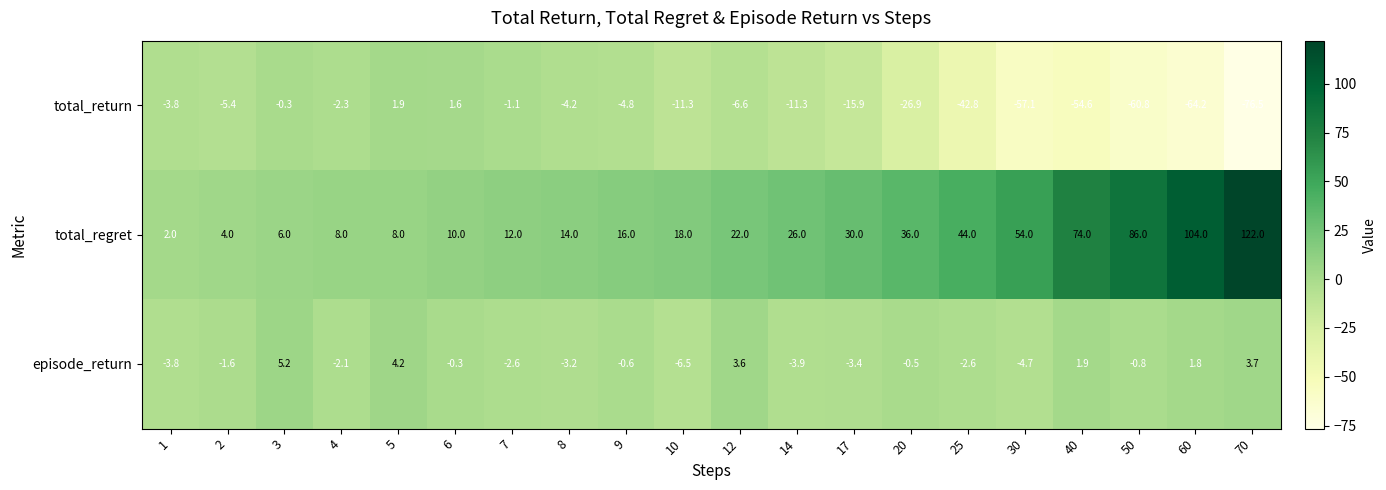

What is the sum of the episode_return values at 20 and 60?

1.3